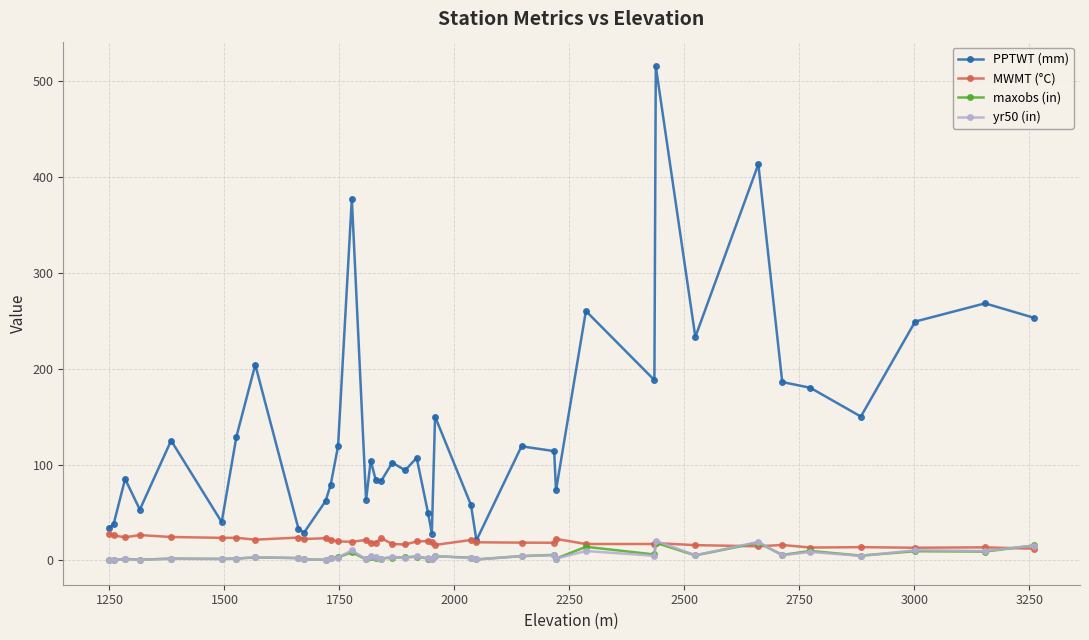

How many lines are shown in the chart?

4